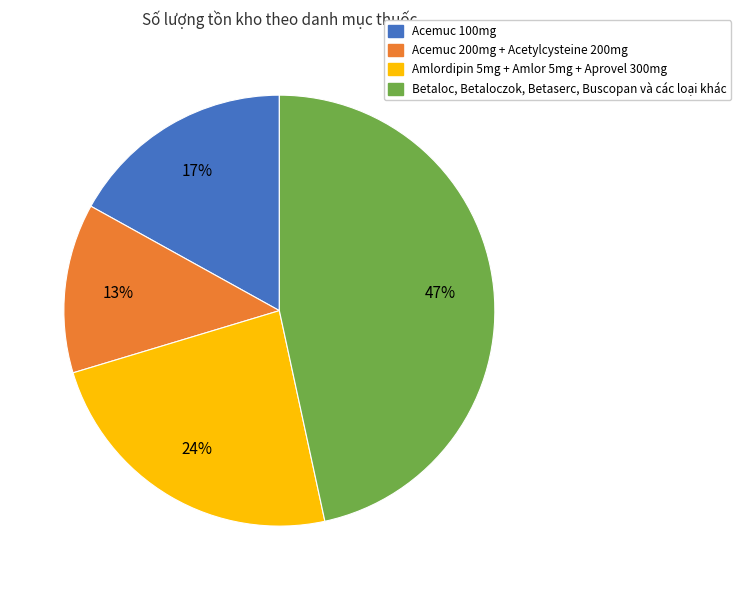

To the nearest percent, what is the average slice percentage?

25%